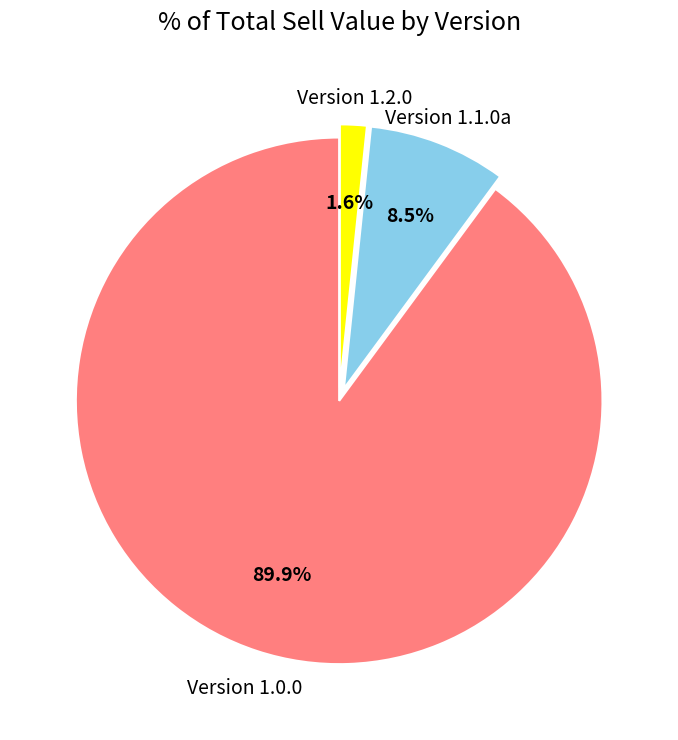

Rank the categories by value from lowest to highest.

Version 1.2.0, Version 1.1.0a, Version 1.0.0